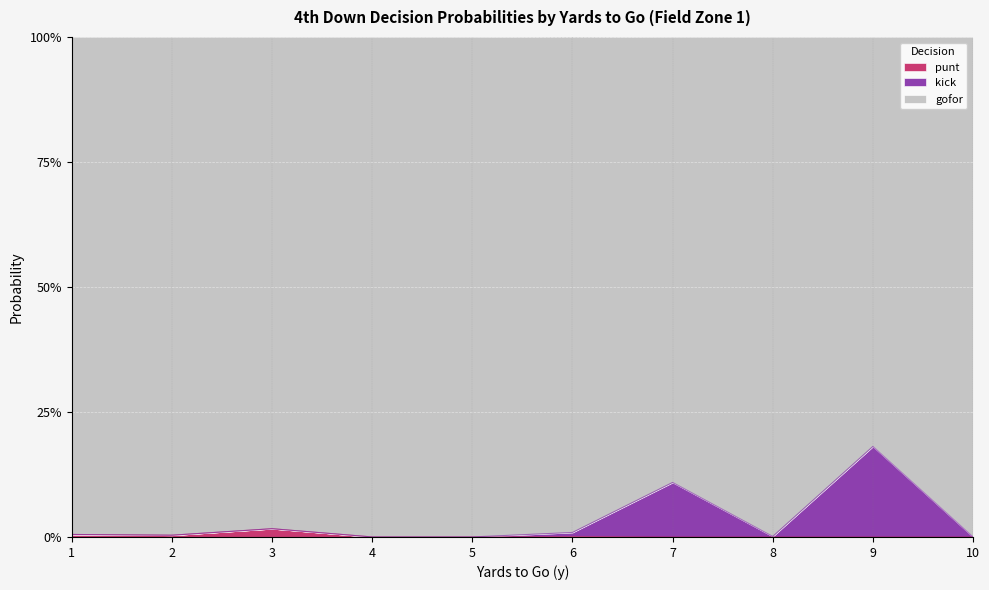

Does the chart display data point markers on the line(s)?

No